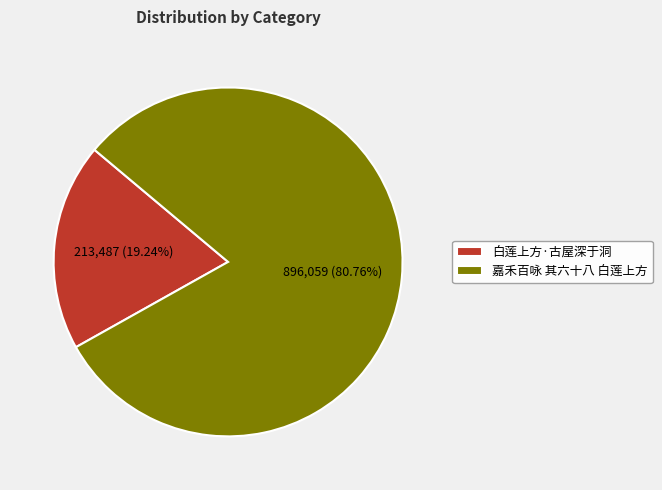

To the nearest percent, what portion does 嘉禾百咏 其六十八 白莲上方 represent?

81%